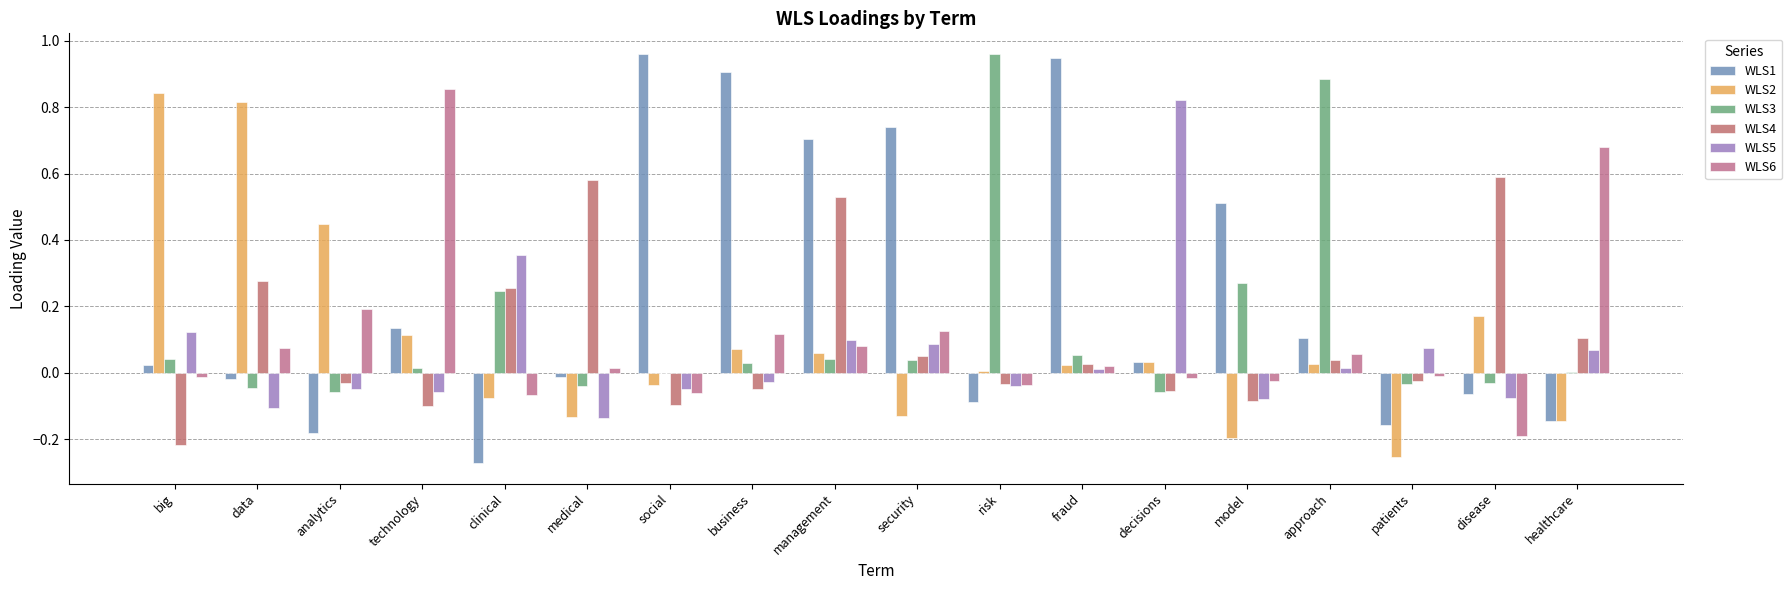

Between business and patients, which series saw the biggest shift?

WLS1